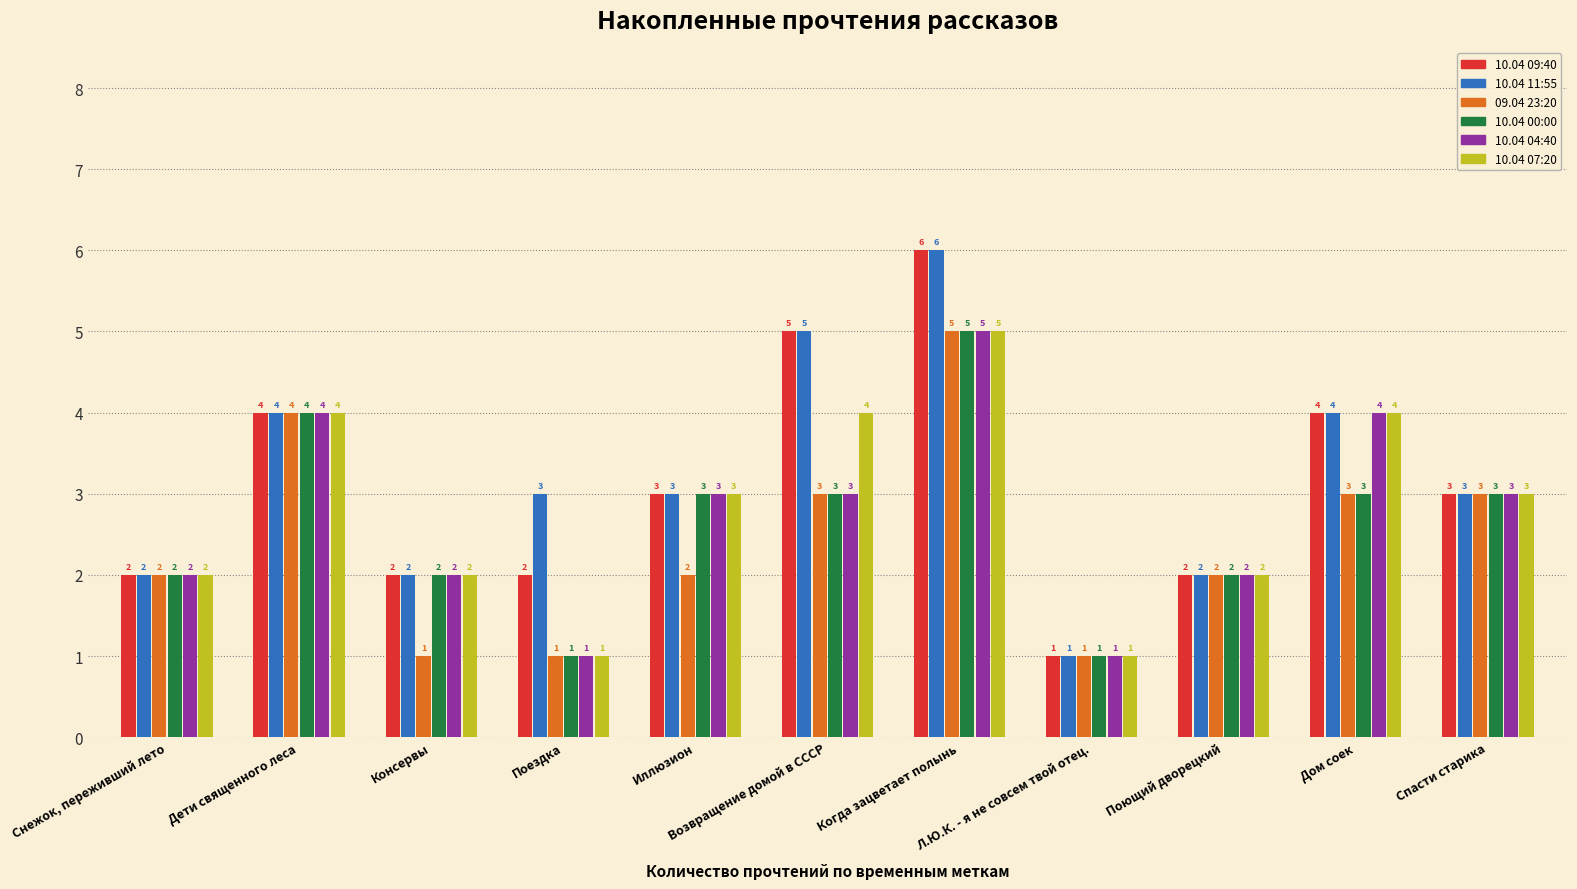

Count the 10.04 09:40 values in the range 2 to 4.

8